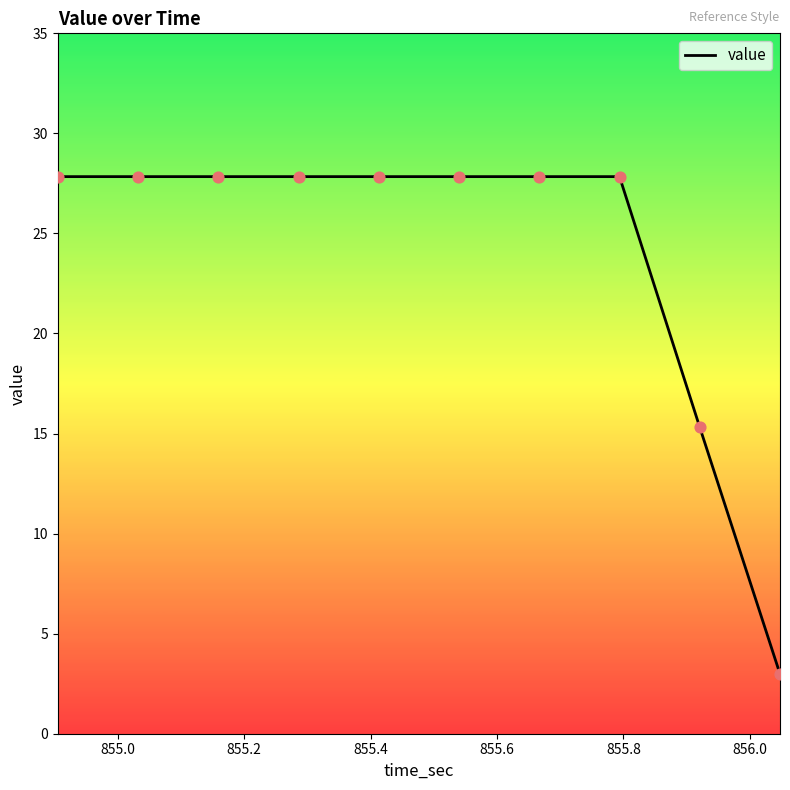

What is the greatest value displayed?

27.8